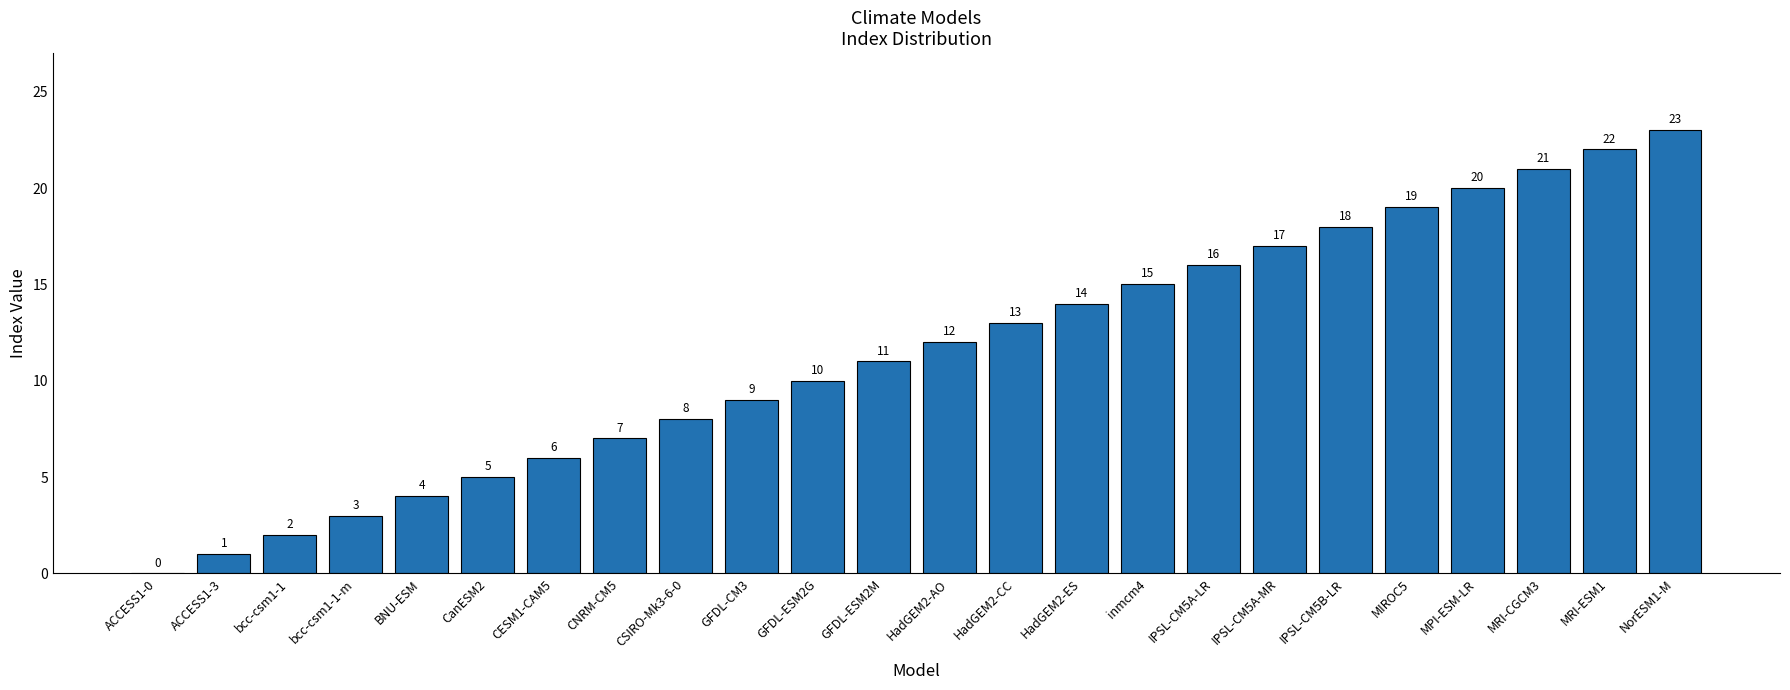

How many distinct data groups are displayed?

1